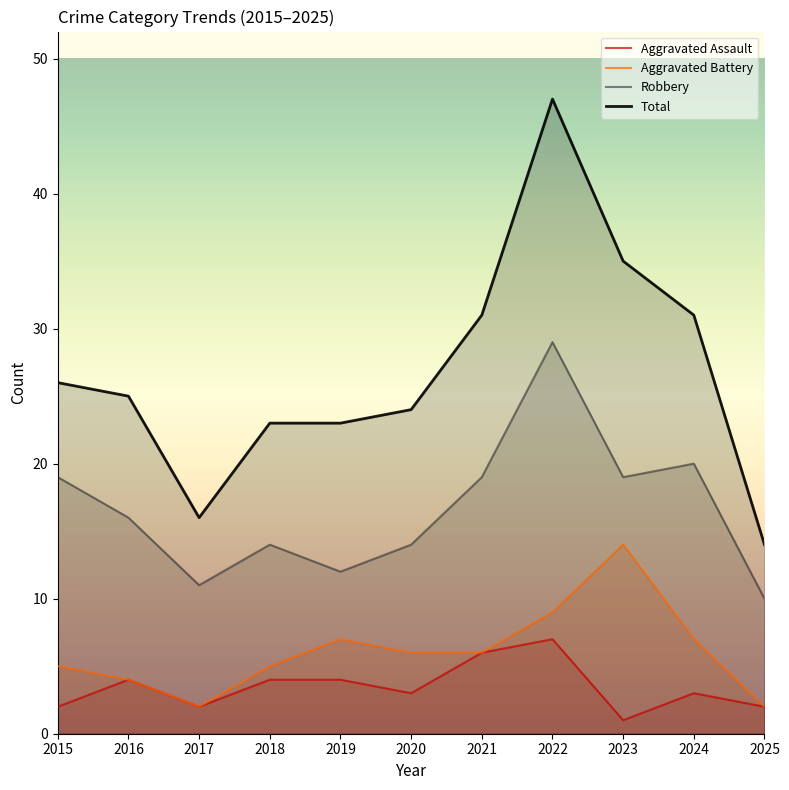

What is the sum of all Aggravated Assault values?

38